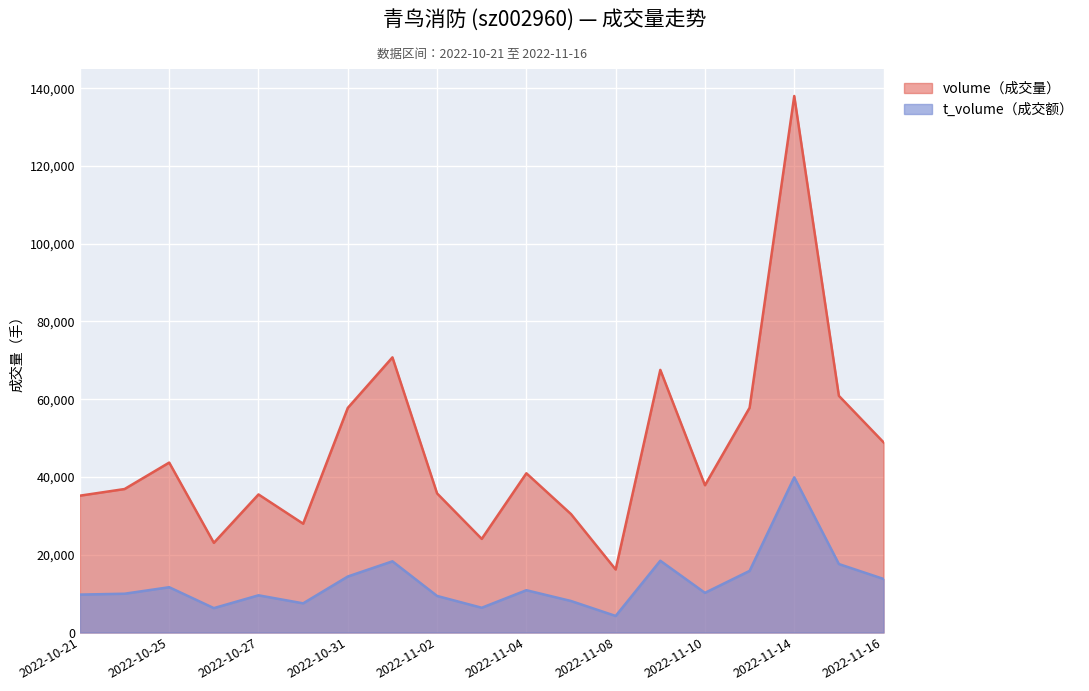

What is the lowest value of the t_volume series?

4258